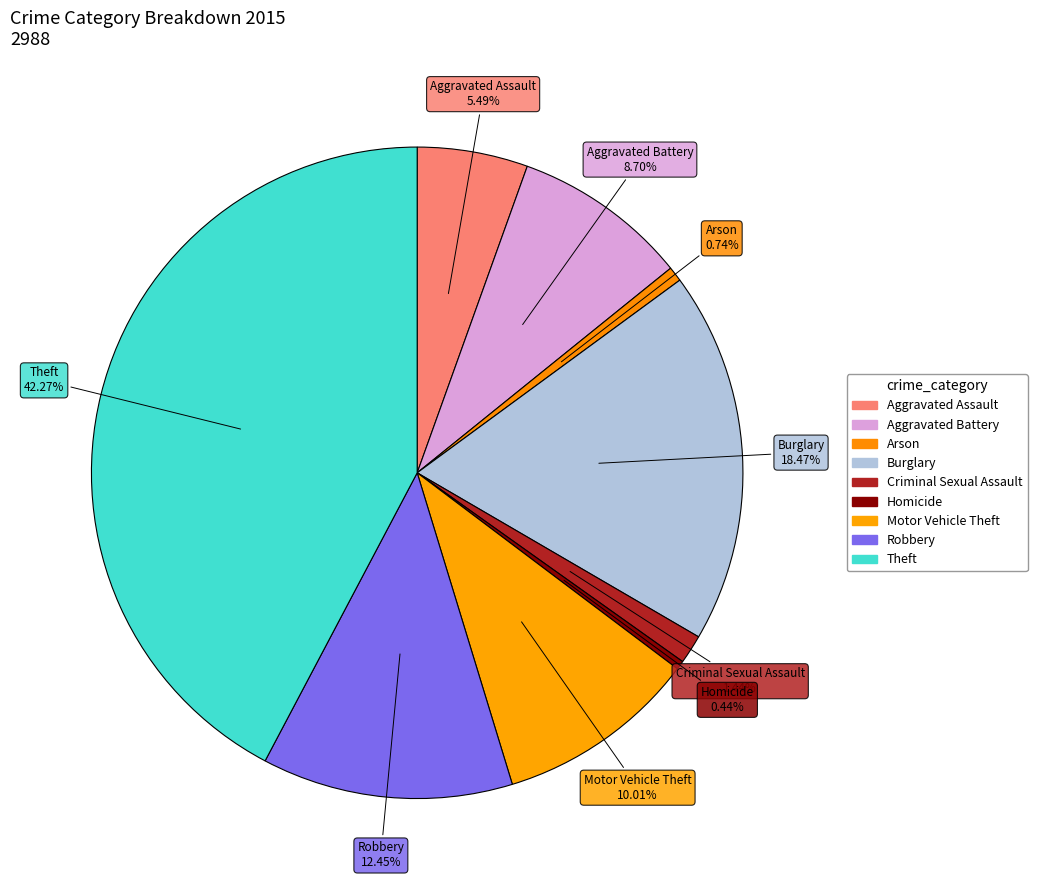

Is it true that Homicide is 6% of the pie?

False